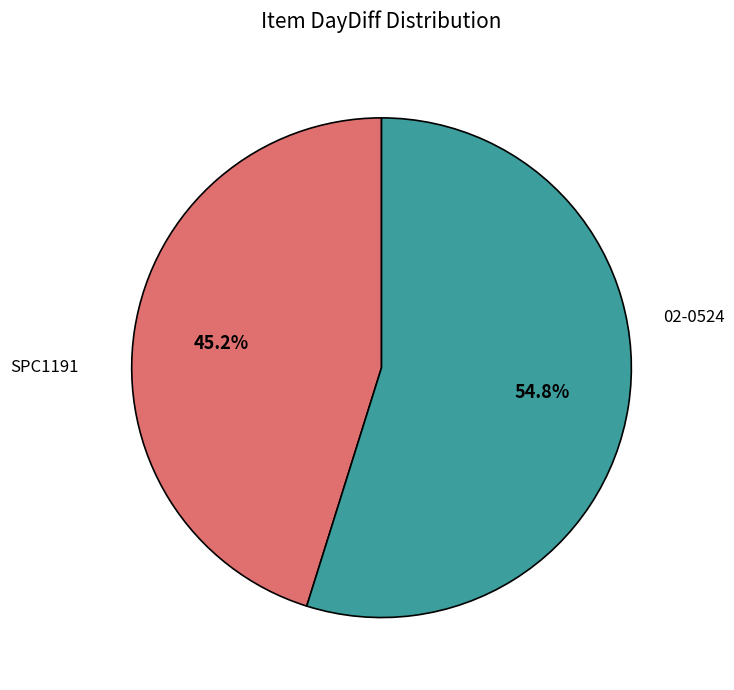

Does any single category account for the majority?

Yes